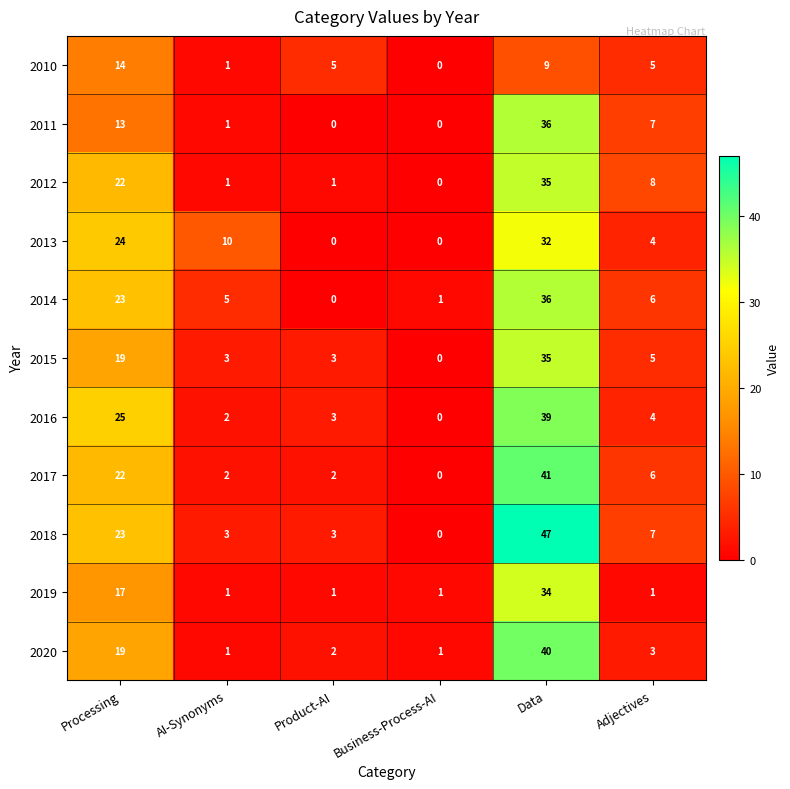

Where does the 2017 series first go above 6?

Processing